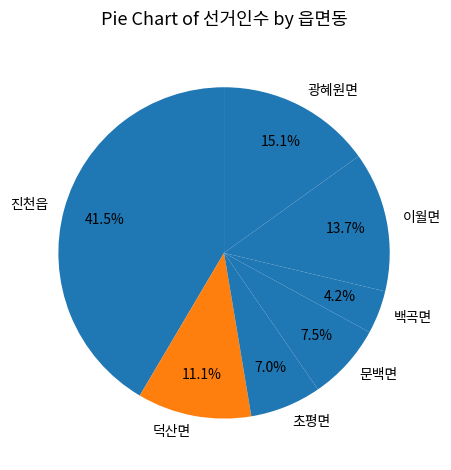

Which slice is the largest?

진천읍